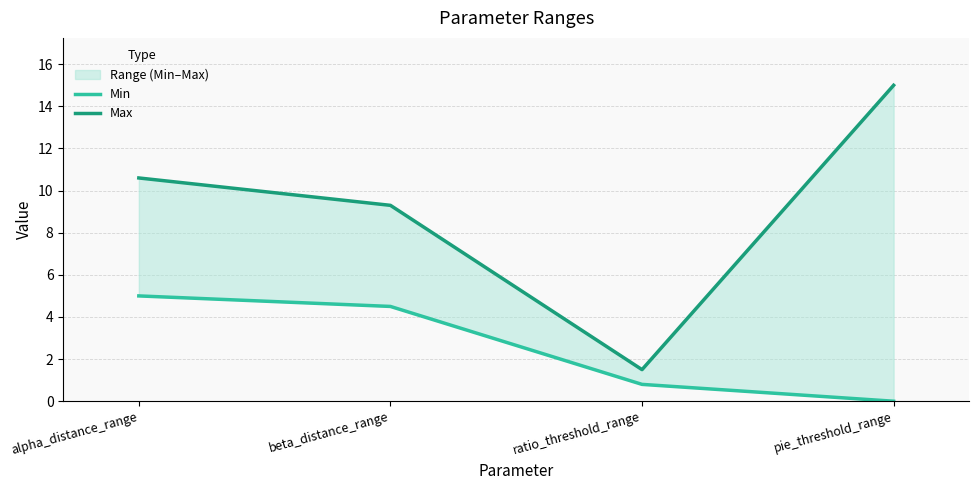

How many lines are shown in the chart?

2